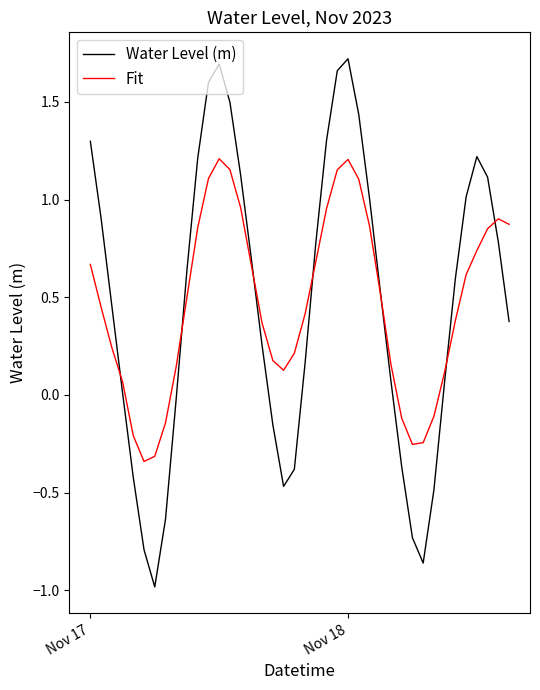

Rank the series by their maximum value, from lowest to highest.

Fit, Water Level (m)